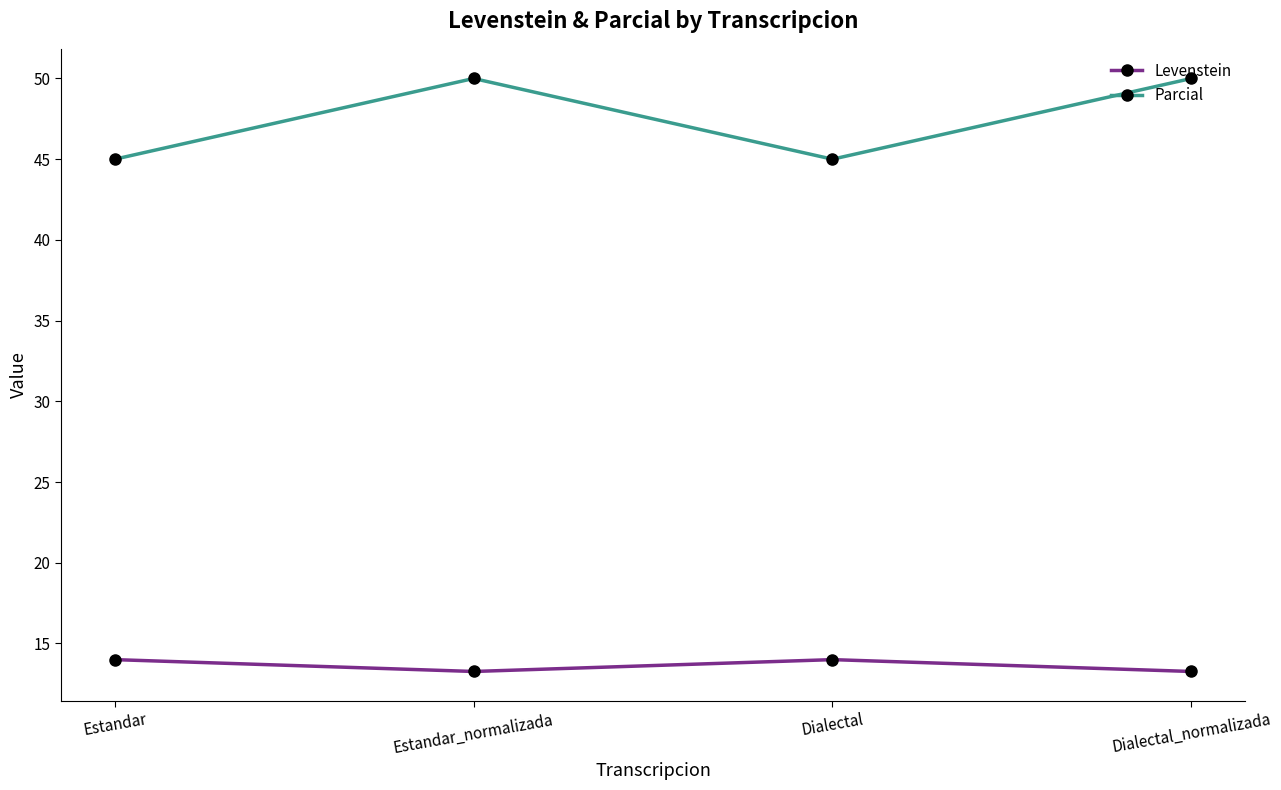

Between Dialectal and Dialectal_normalizada, which series saw the biggest shift?

Parcial